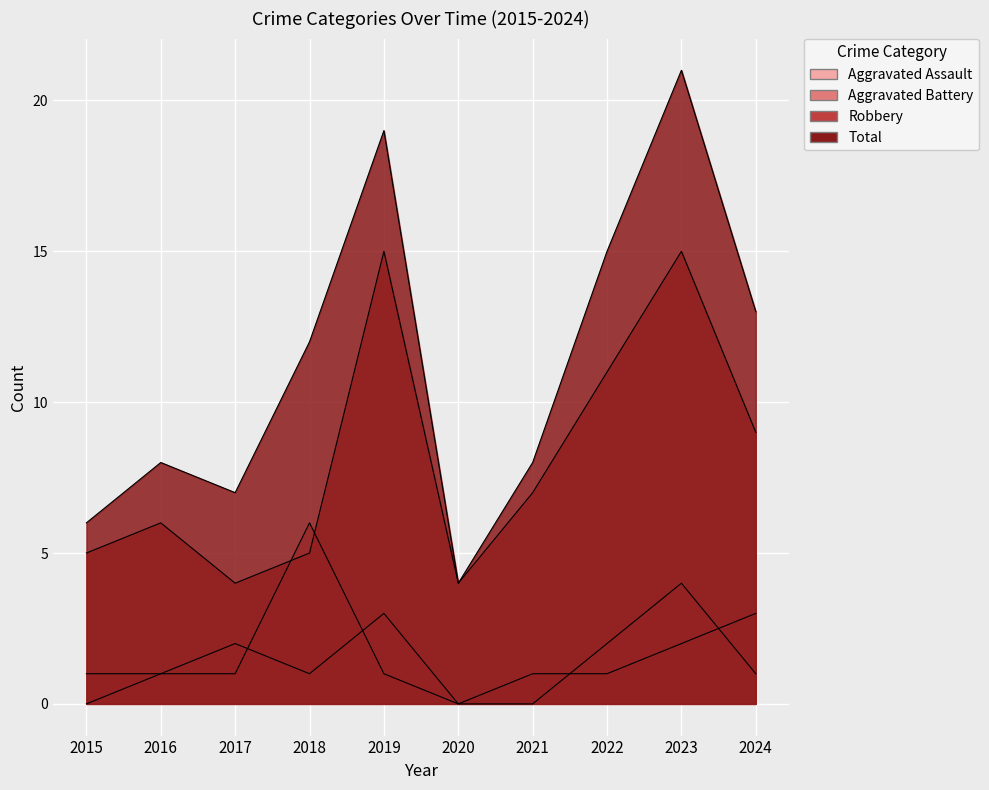

Where do Aggravated Assault and Aggravated Battery first cross each other?

2017 and 2018